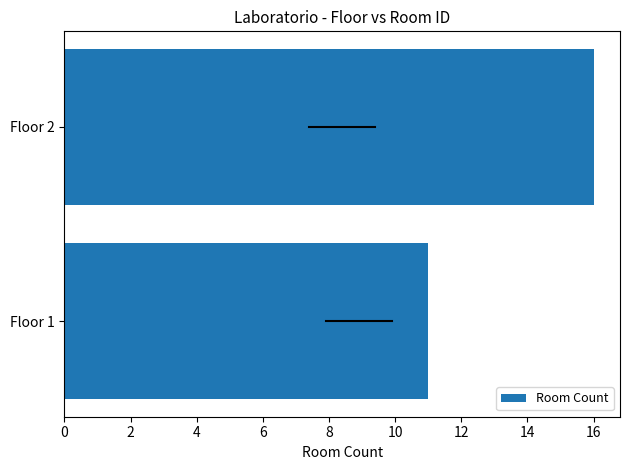

Are the bars horizontal?

Yes